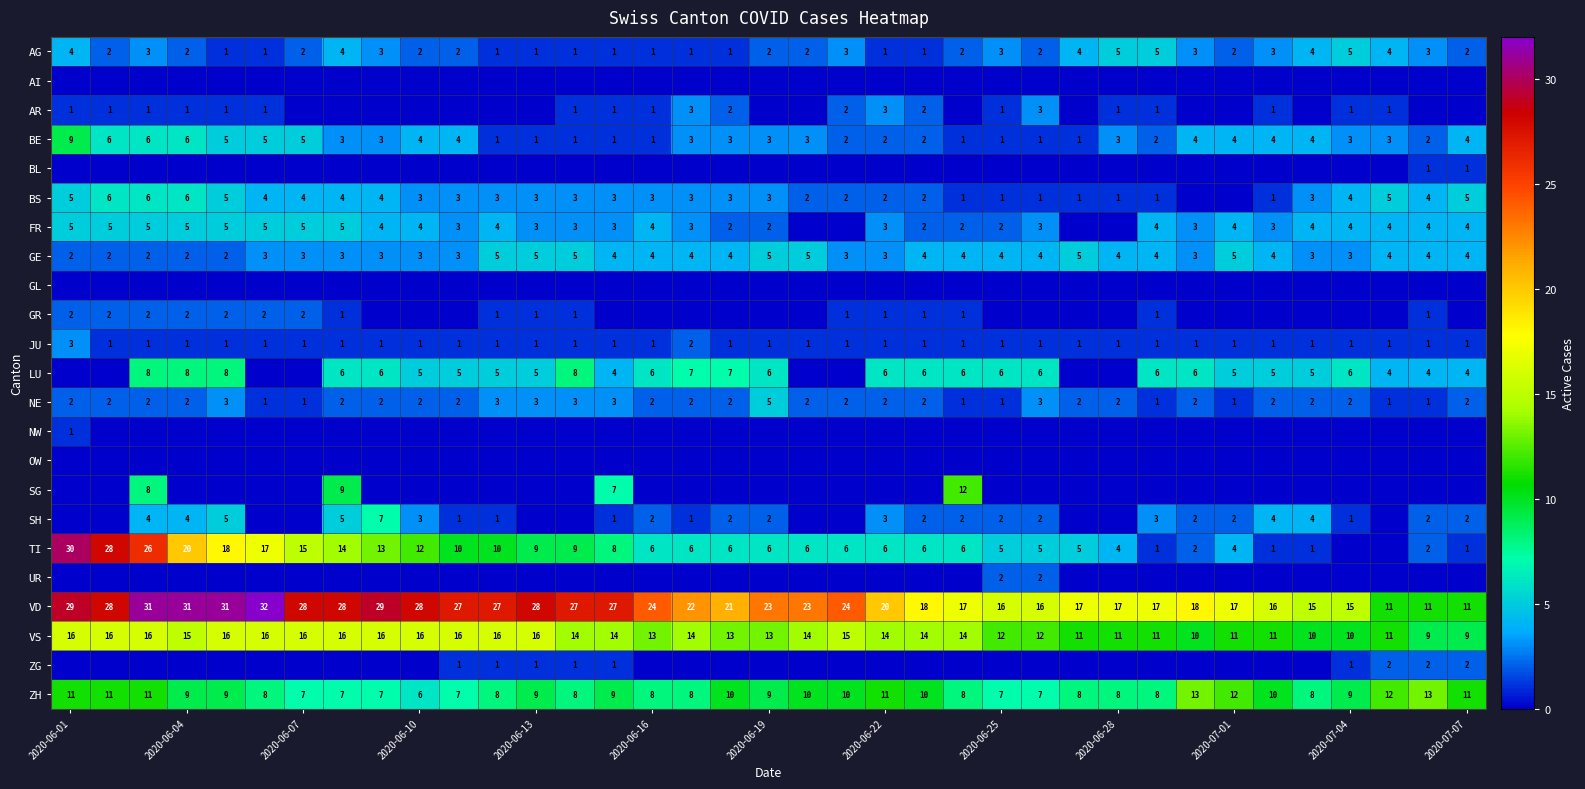

What is the sum of all NE values?

75